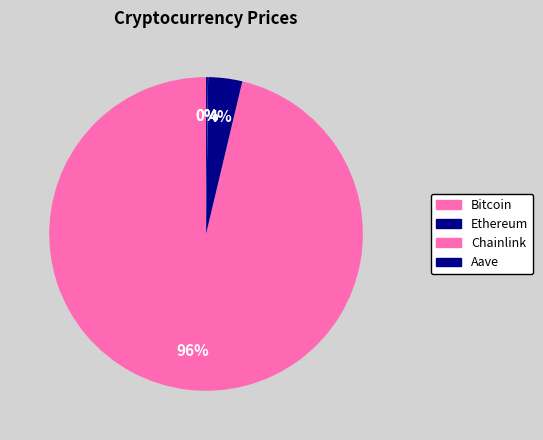

Which slice is the largest?

Bitcoin